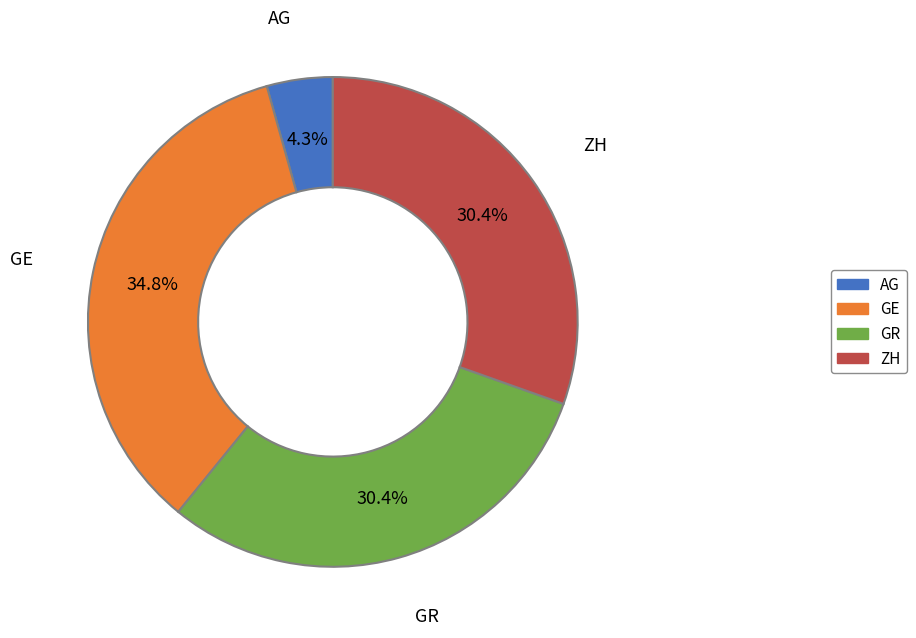

Which has a higher value, ZH or GE?

GE